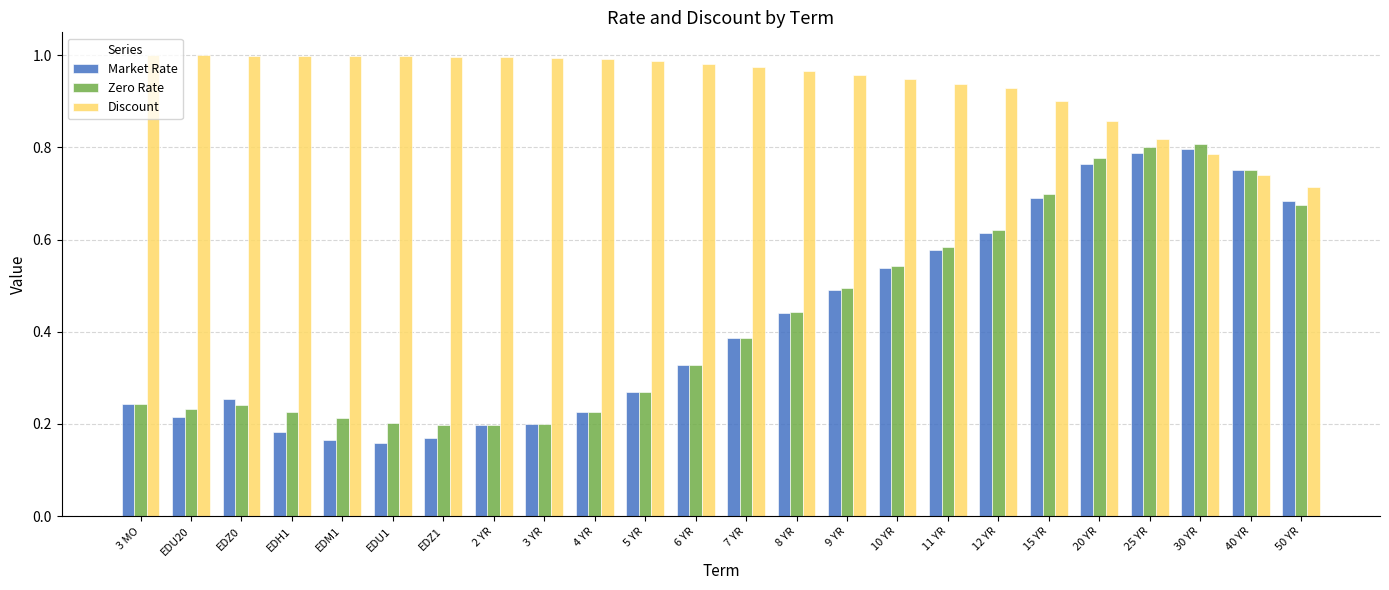

Is the value of Market Rate at 2 YR greater than the value of Zero Rate at 4 YR?

No